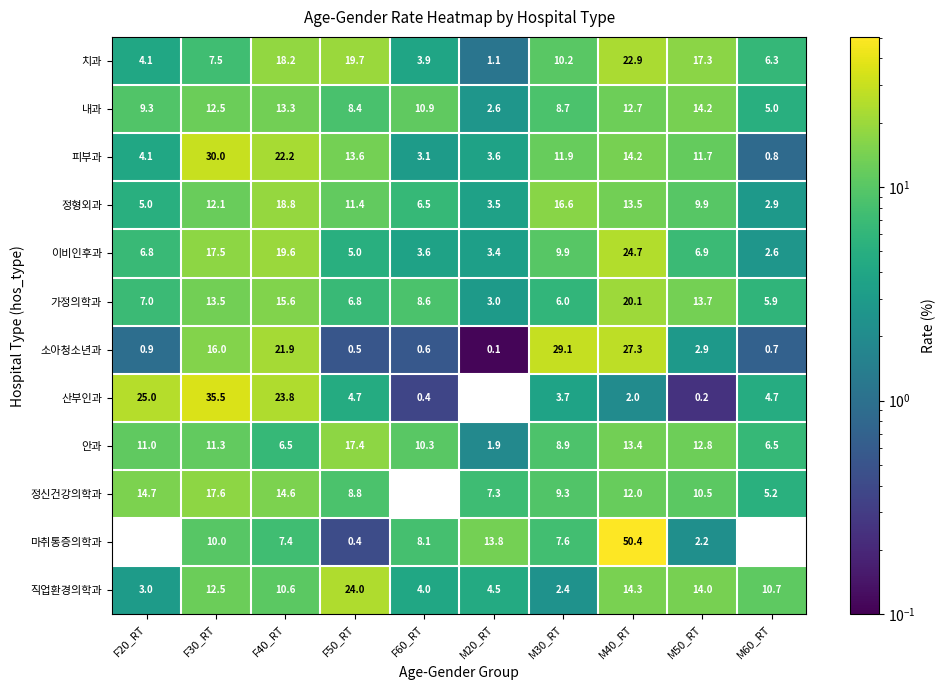

What is the sum of all 이비인후과 values?

100.0